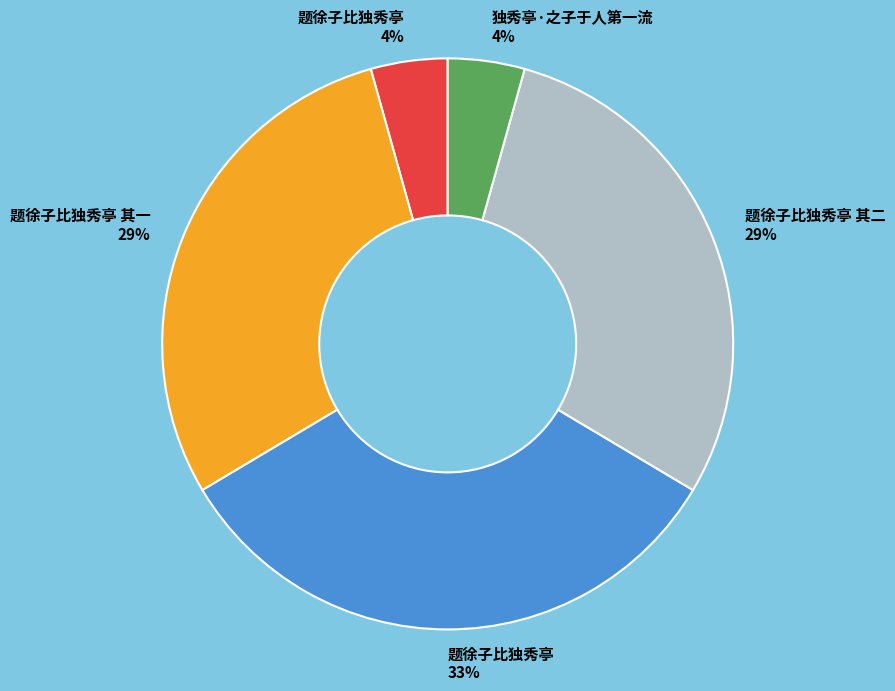

To the nearest percent, what portion does 题徐子比独秀亭 33% represent?

33%